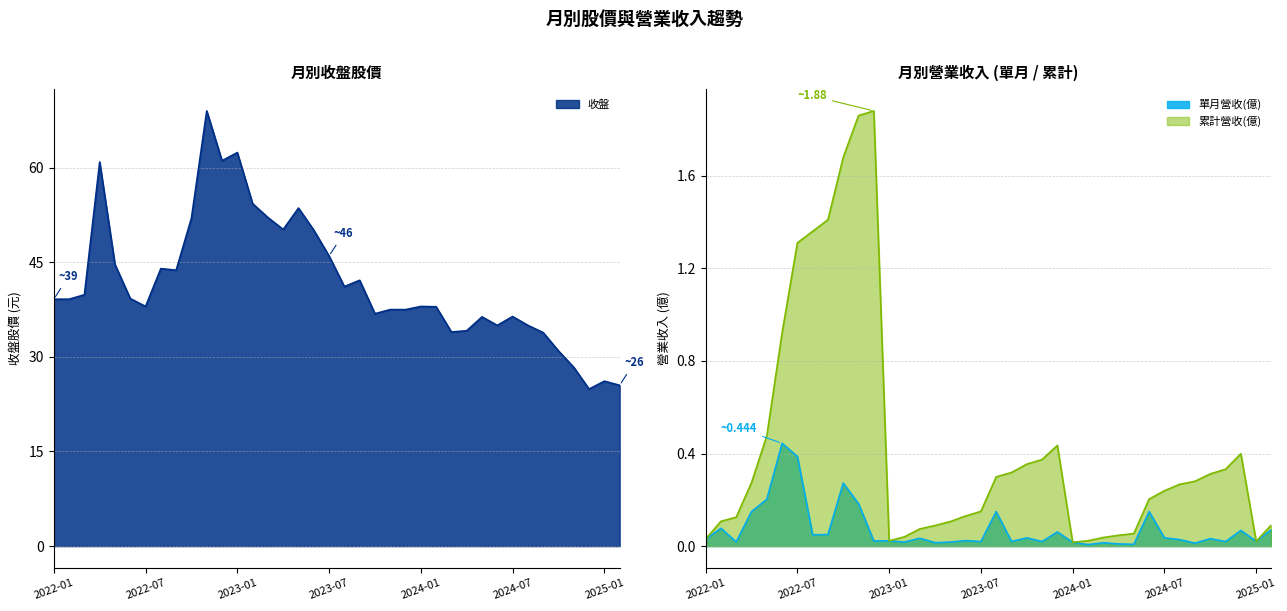

What is the lowest value of the 收盤 series?

24.9